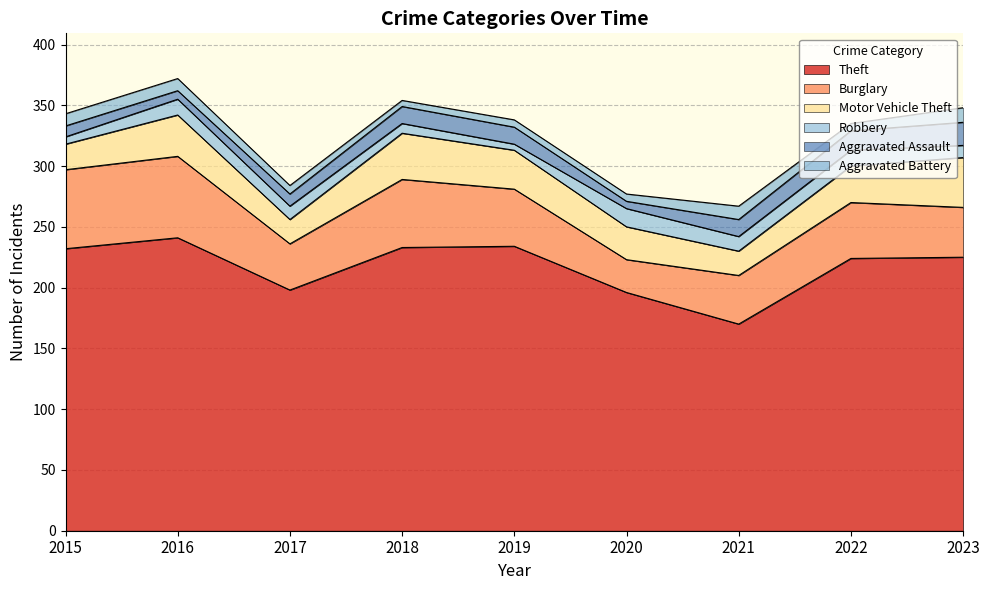

What is the value of the Robbery point at the 2nd from the left?

13